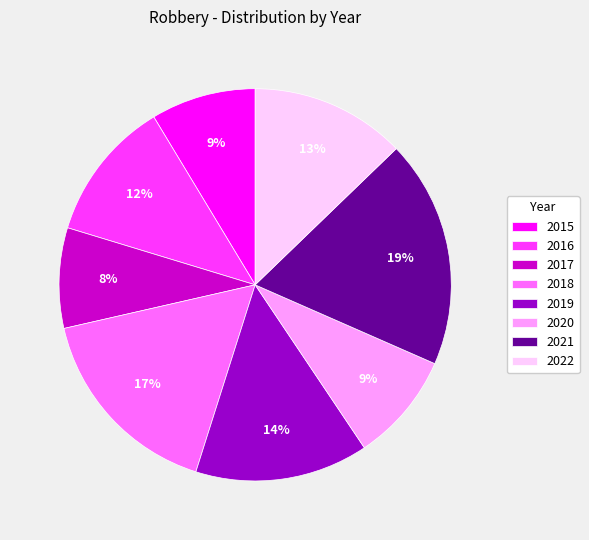

What percentage is the 2018 slice, to the nearest percent?

17%